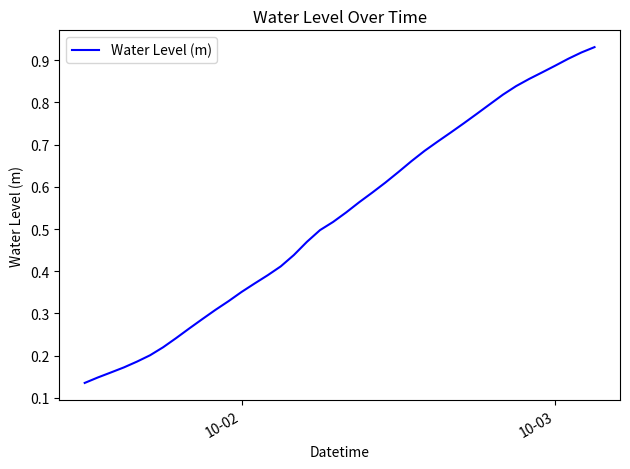

How many lines are shown in the chart?

1